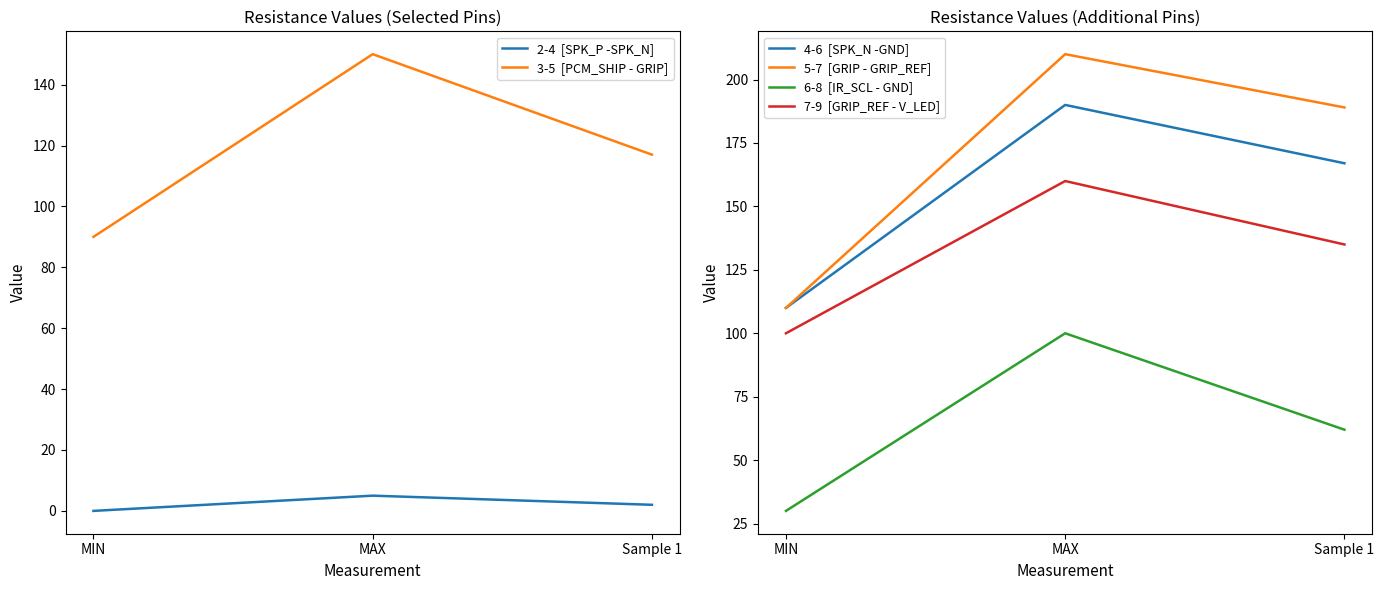

What is the difference between the 2-4  [SPK_P -SPK_N] values at Sample 1 and MIN?

2